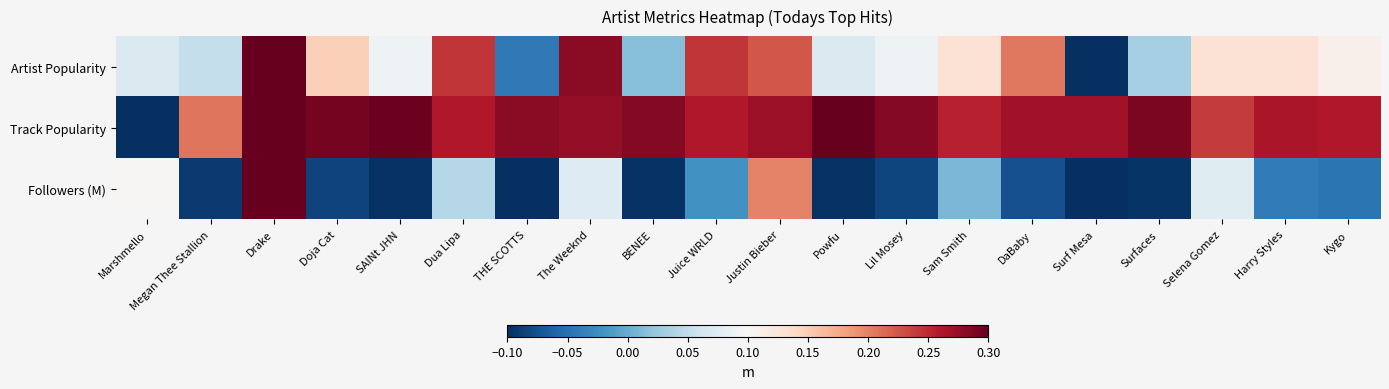

At Surfaces, list the series in order from largest to smallest.

Track Popularity, Artist Popularity, Followers (M)